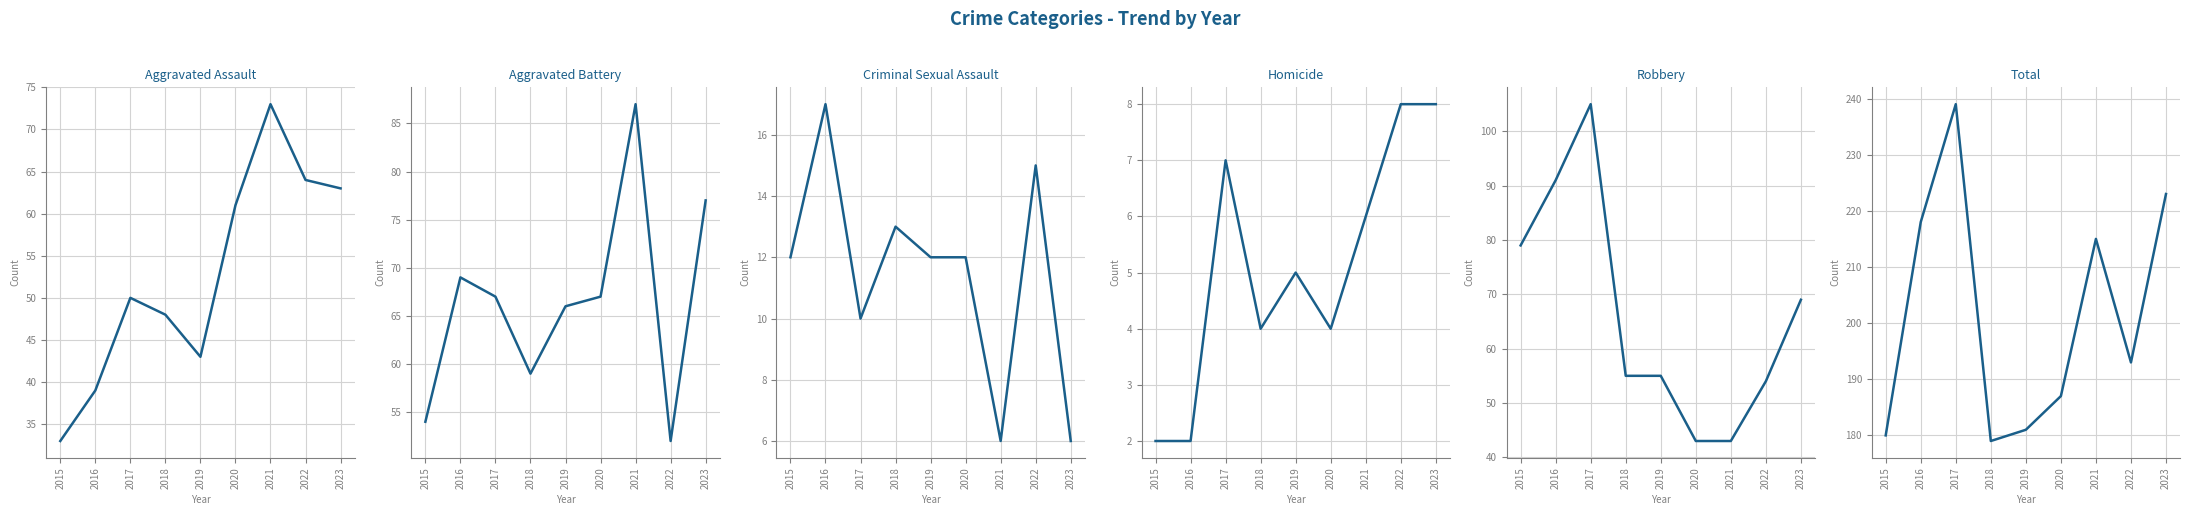

How many categories are shown in the chart?

9